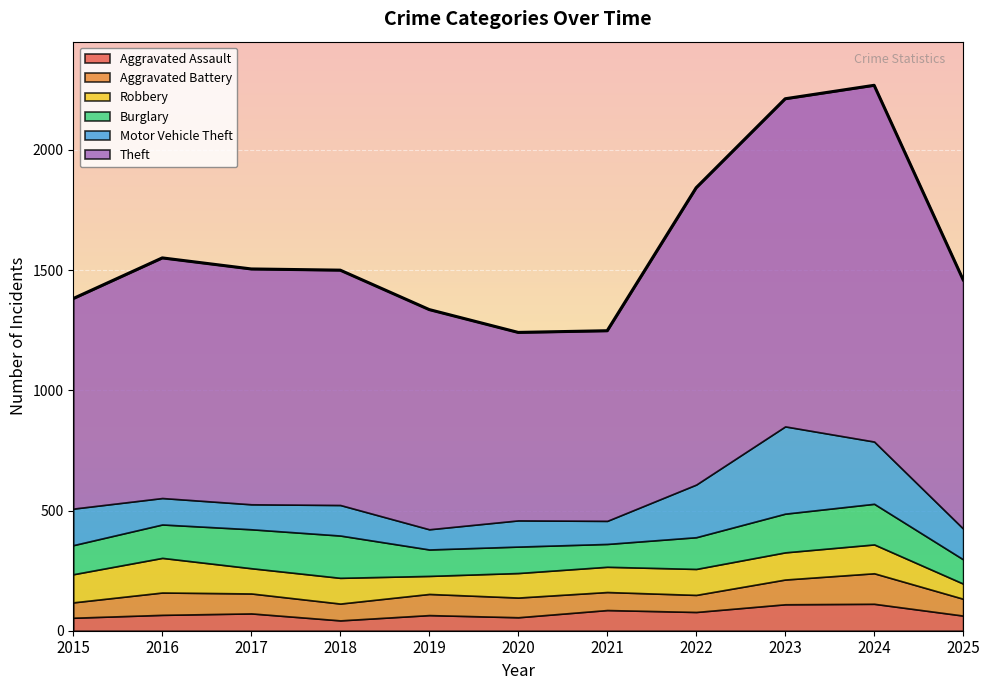

How many distinct data groups are displayed?

6